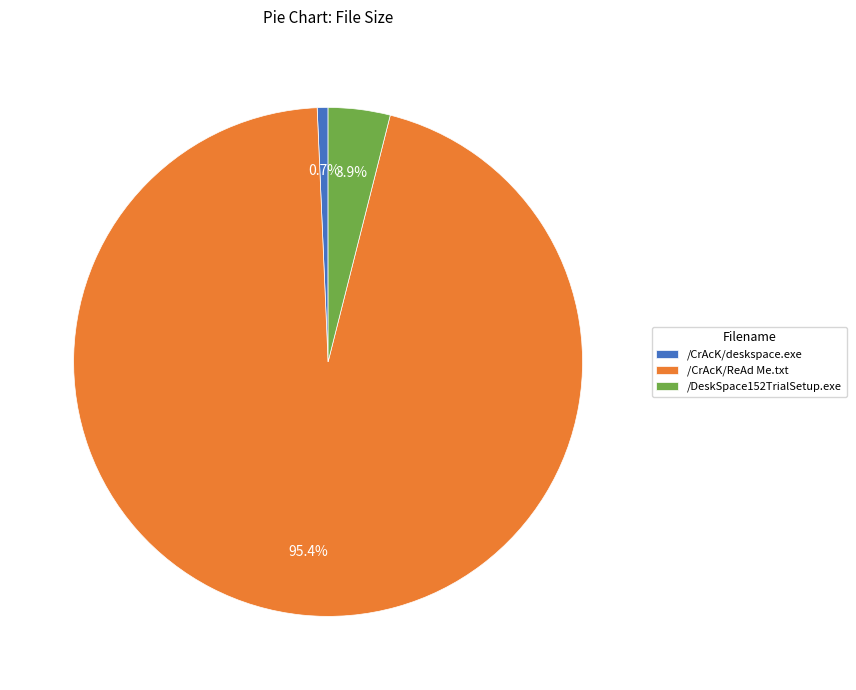

True or false: /DeskSpace152TrialSetup.exe accounts for 4% of the total.

True